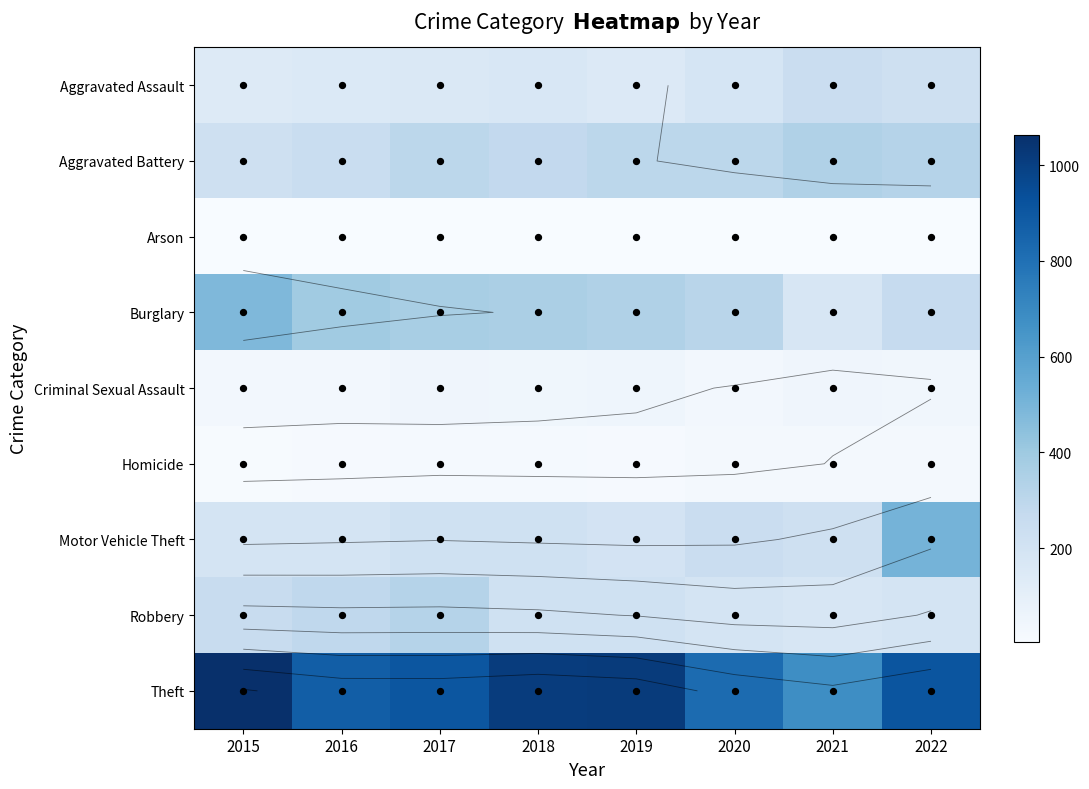

At how many categories does at least one series exceed 53?

8